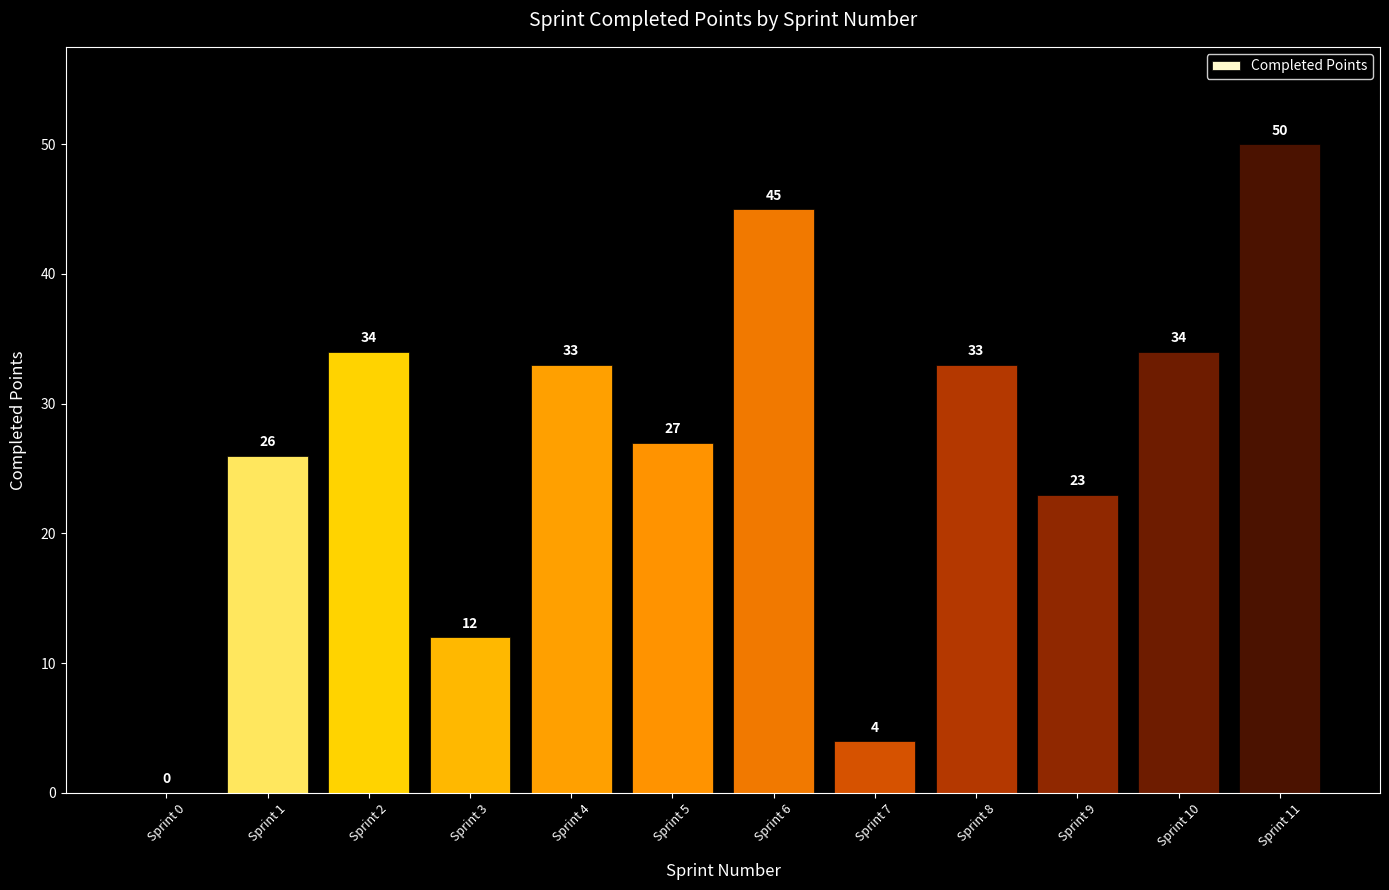

Reading right to left, what are all the values shown in this chart?

Sprint 11=50	Sprint 10=34	Sprint 9=23	Sprint 8=33	Sprint 7=4	Sprint 6=45	Sprint 5=27	Sprint 4=33	Sprint 3=12	Sprint 2=34	Sprint 1=26	Sprint 0=0